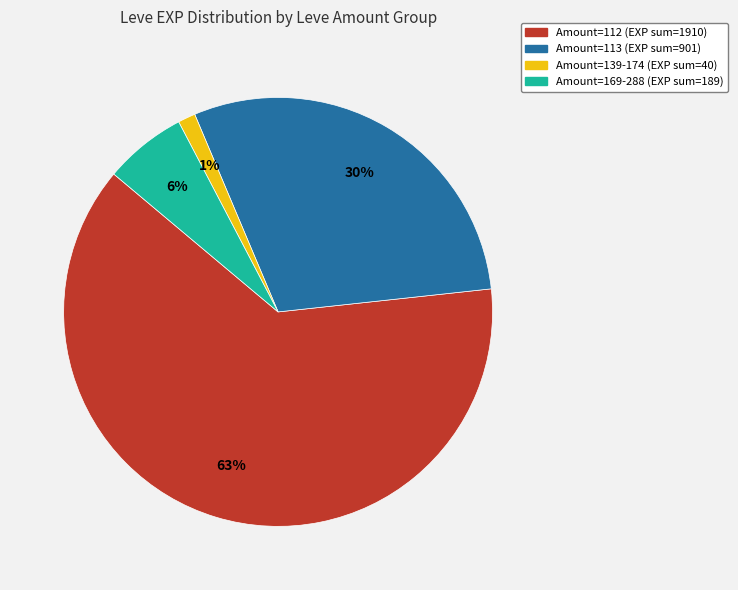

Does any single category account for the majority?

Yes